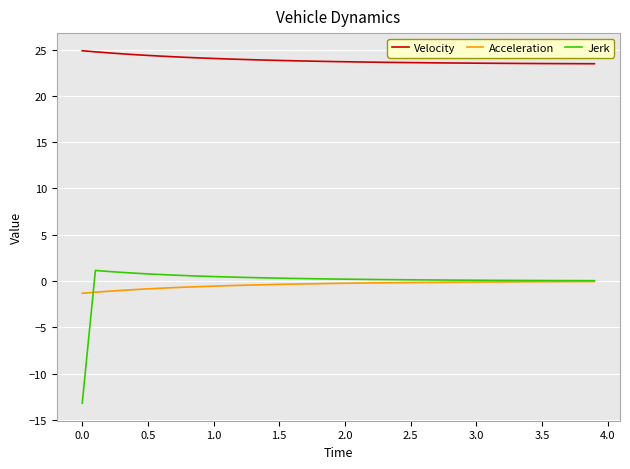

Which series has the widest spread of values?

Jerk